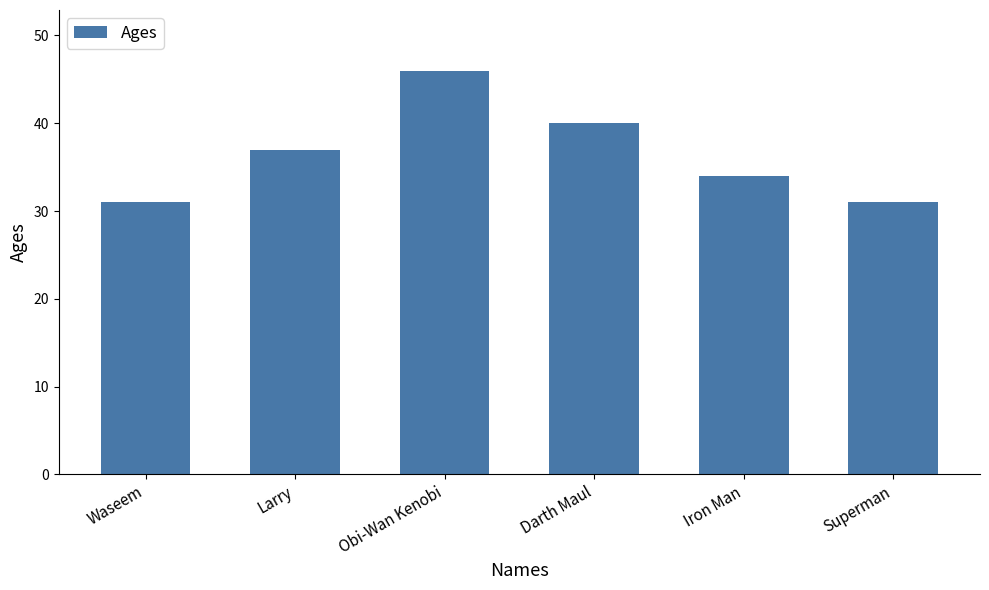

Approximately how many times larger is the value at Darth Maul compared to Superman?

1.3